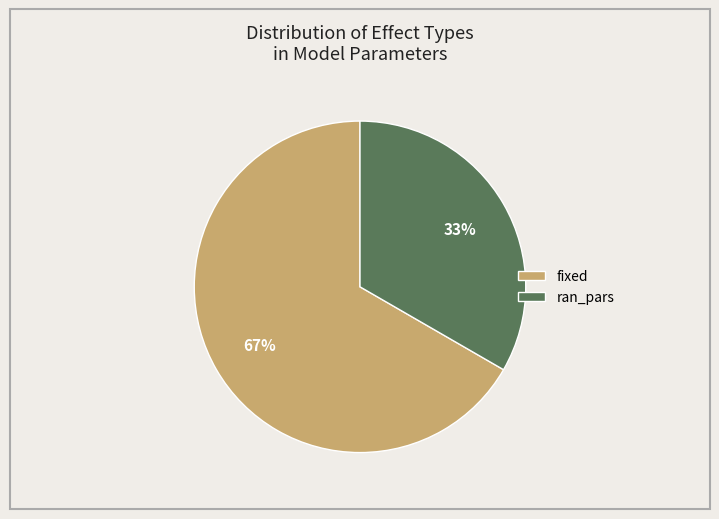

What is the ratio of the value at ran_pars to the value at fixed?

0.5